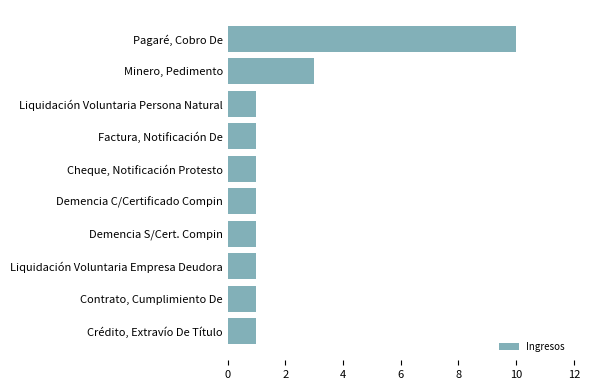

What is the change in value from Pagaré, Cobro De to Demencia C/Certificado Compin?

-9